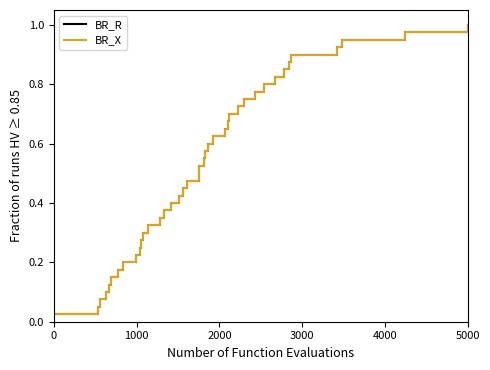

At which label does BR_R reach its peak?

5000